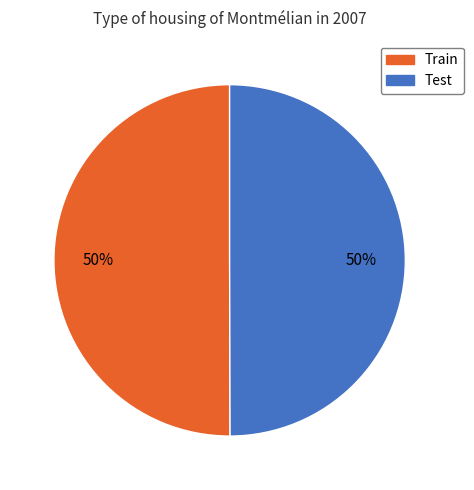

To the nearest percent, what is the combined percentage of Train and Test?

100%